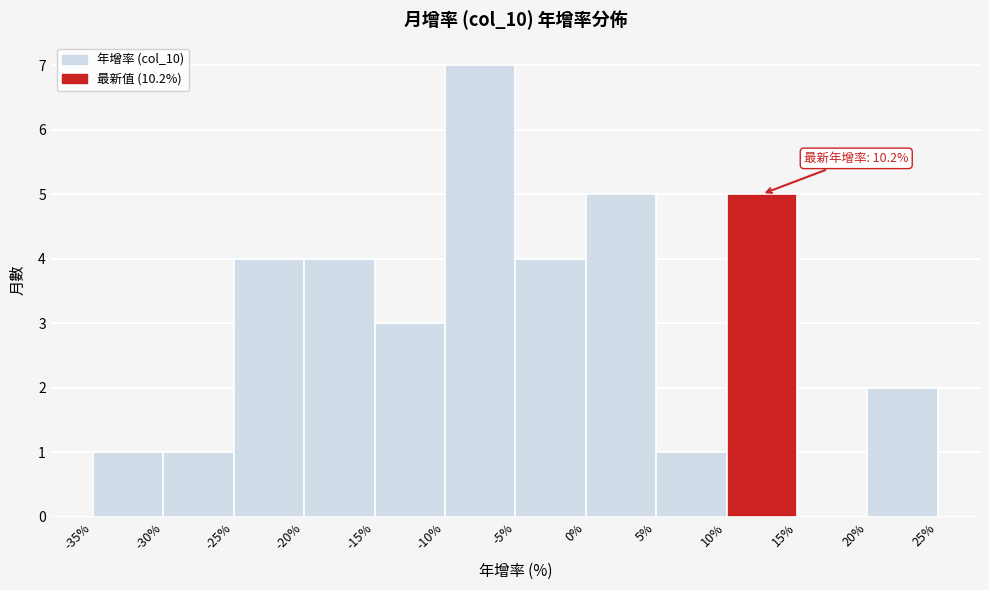

Which range on the x-axis has the tallest bar?

-10% to -5%